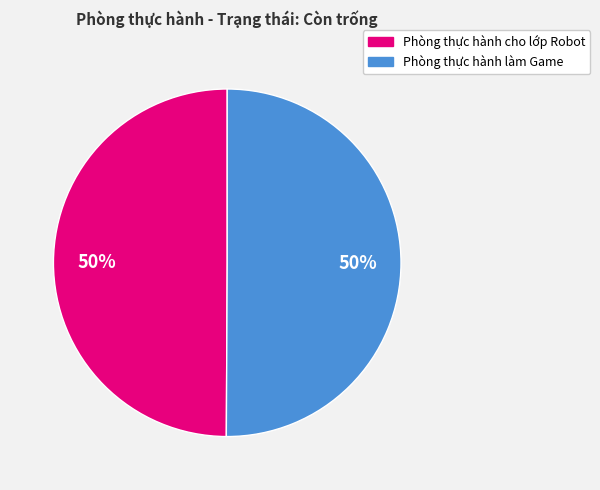

Is the sum of Phòng thực hành làm Game and Phòng thực hành cho lớp Robot greater than half?

Yes